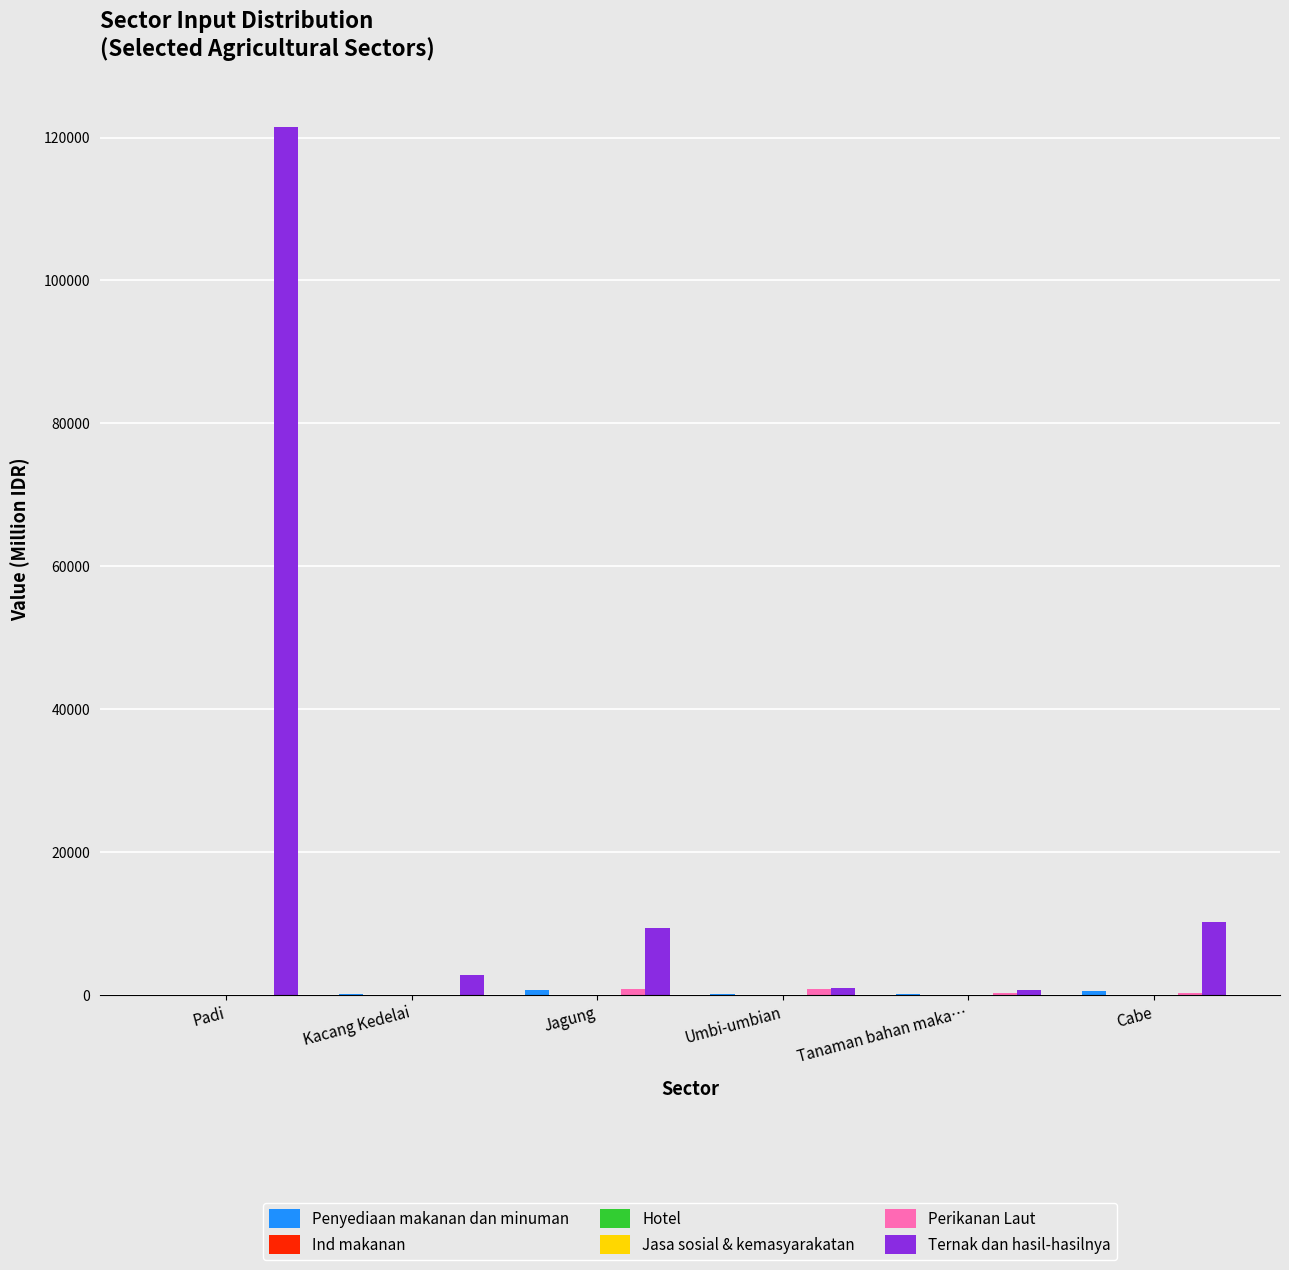

Reading left to right, transcribe all the data shown in this chart.

Penyediaan makanan dan minuman: Padi=0.0	Kacang Kedelai=72.0	Jagung=591.0	Umbi-umbian=88.5	Tanaman bahan maka…=50.9	Cabe=509.5
Ind makanan: Padi=0.0	Kacang Kedelai=0.0	Jagung=0.0	Umbi-umbian=0.0	Tanaman bahan maka…=0.0	Cabe=0.0
Hotel: Padi=0.0	Kacang Kedelai=0.0	Jagung=0.0	Umbi-umbian=0.0	Tanaman bahan maka…=0.0	Cabe=0.0
Jasa sosial & kemasyarakatan: Padi=0.0	Kacang Kedelai=0.0	Jagung=0.0	Umbi-umbian=0.0	Tanaman bahan maka…=0.0	Cabe=0.0
Perikanan Laut: Padi=0.0	Kacang Kedelai=0.0	Jagung=825.7	Umbi-umbian=762.9	Tanaman bahan maka…=233.3	Cabe=209.6
Ternak dan hasil-hasilnya: Padi=121555.8	Kacang Kedelai=2802.9	Jagung=9285.4	Umbi-umbian=971.2	Tanaman bahan maka…=681.8	Cabe=10161.9